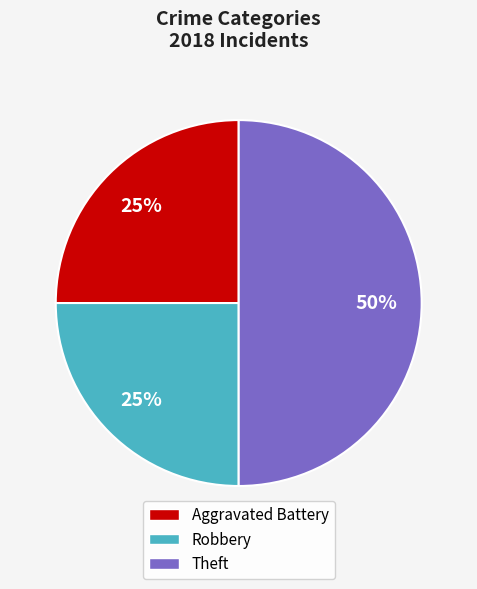

True or false: Aggravated Battery accounts for 25% of the total.

True